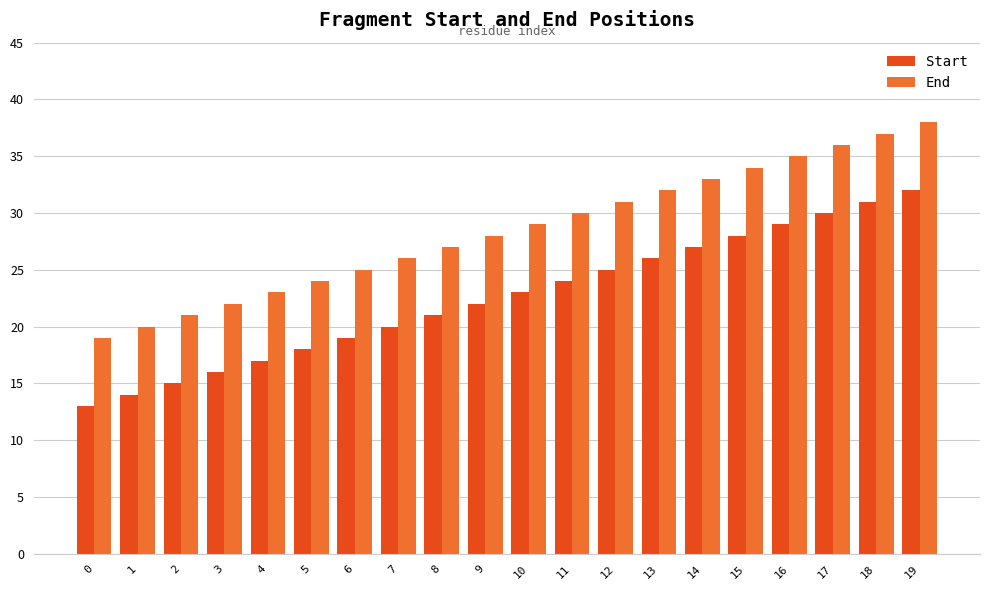

Rank the series by their maximum value, from highest to lowest.

End, Start